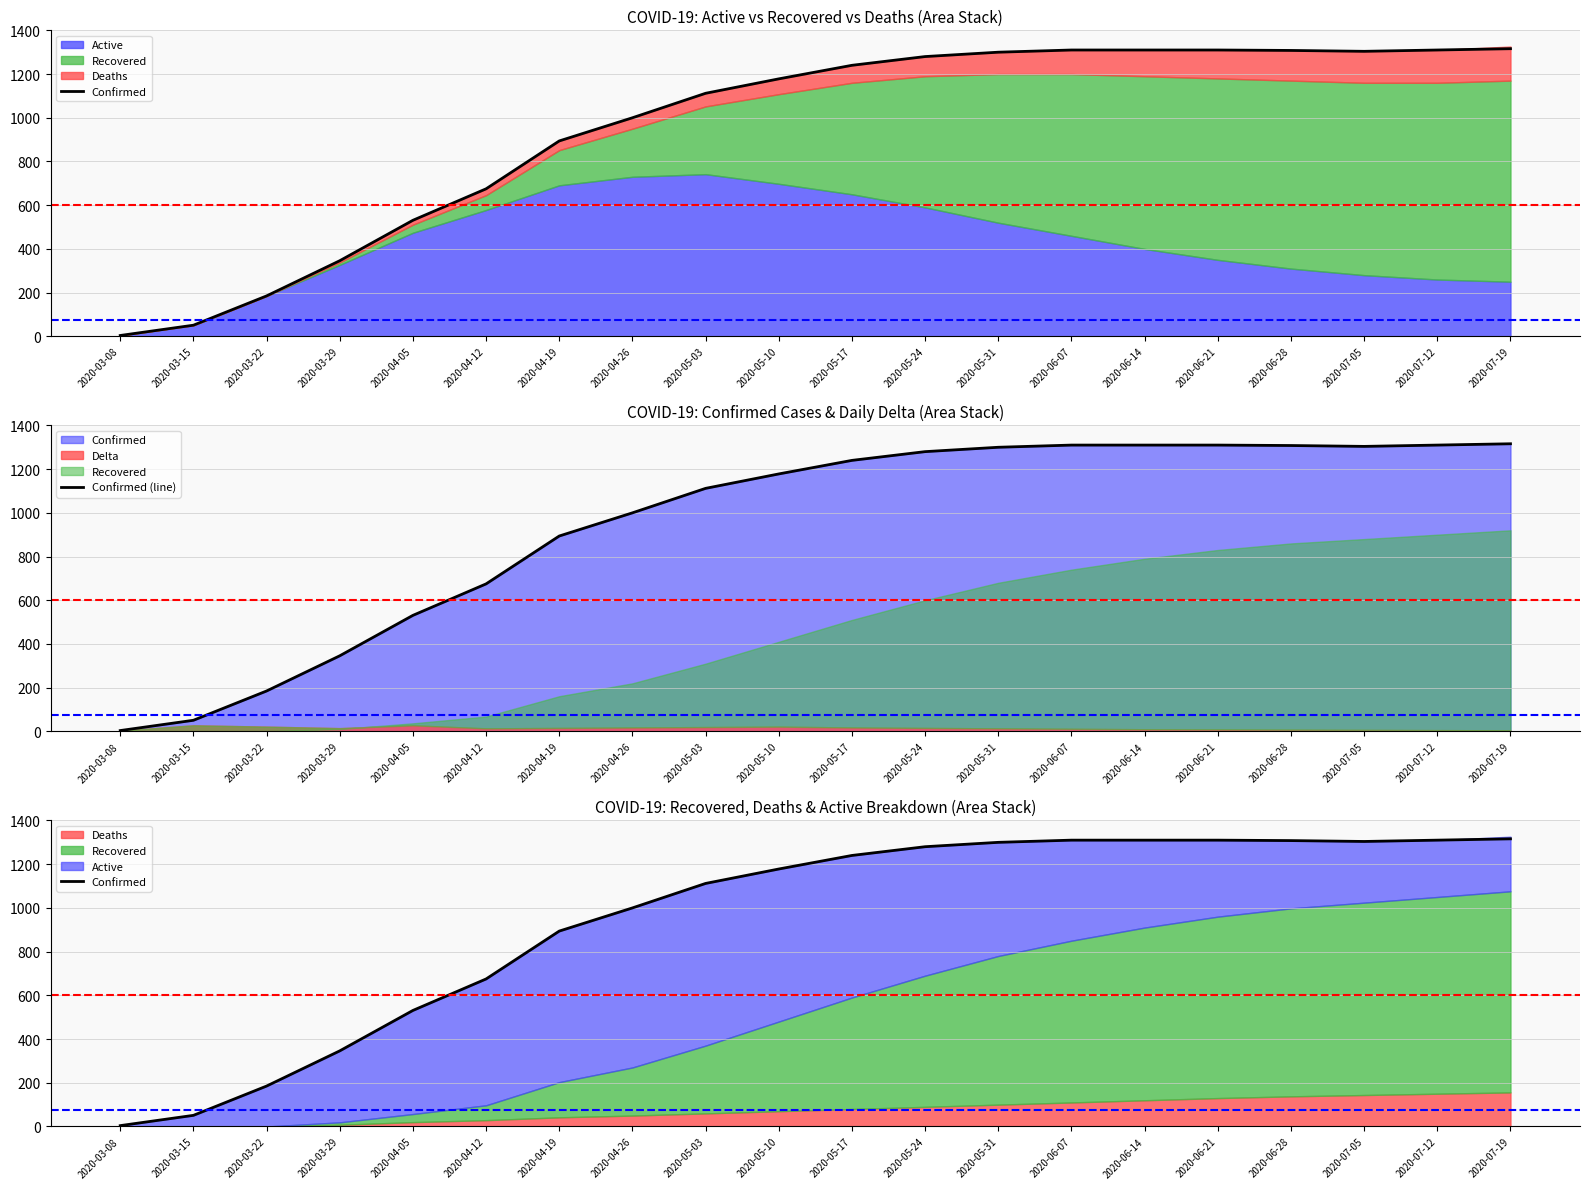

List the labels in order of Confirmed (line) value, largest first.

2020-07-19, 2020-06-07, 2020-06-14, 2020-06-21, 2020-07-12, 2020-06-28, 2020-07-05, 2020-05-31, 2020-05-24, 2020-05-17, 2020-05-10, 2020-05-03, 2020-04-26, 2020-04-19, 2020-04-12, 2020-04-05, 2020-03-29, 2020-03-22, 2020-03-15, 2020-03-08